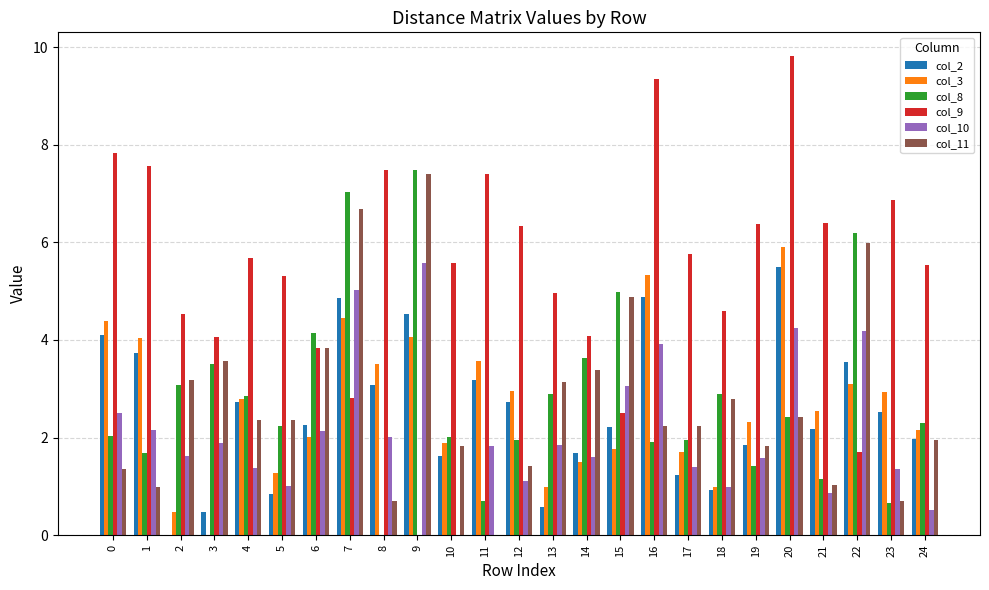

Which category has the highest value in the col_11 series?

9